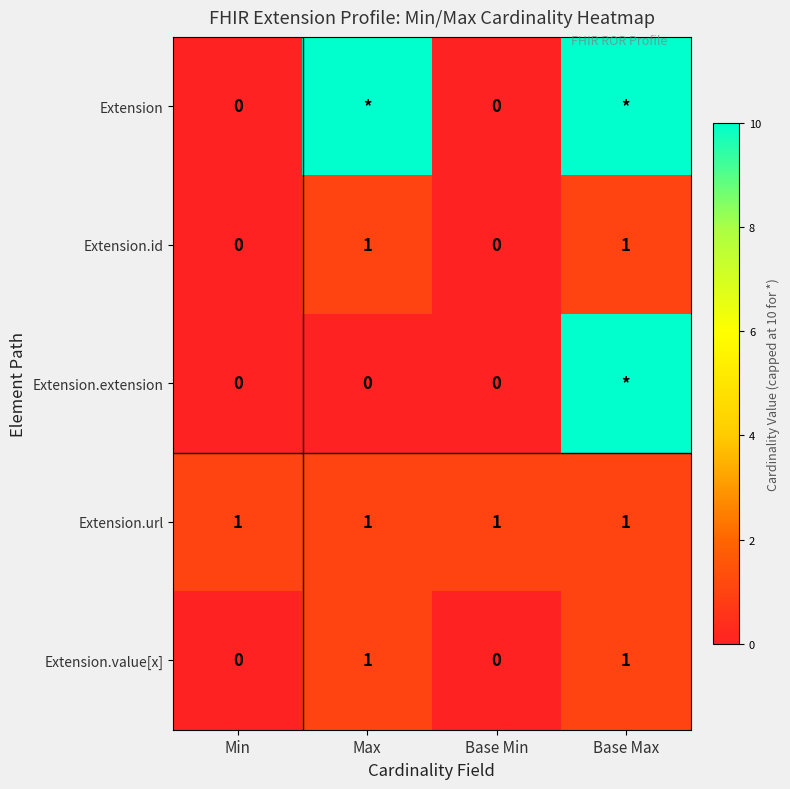

Is the value of Extension.value[x] at Base Max greater than the value of Extension.id at Min?

Yes